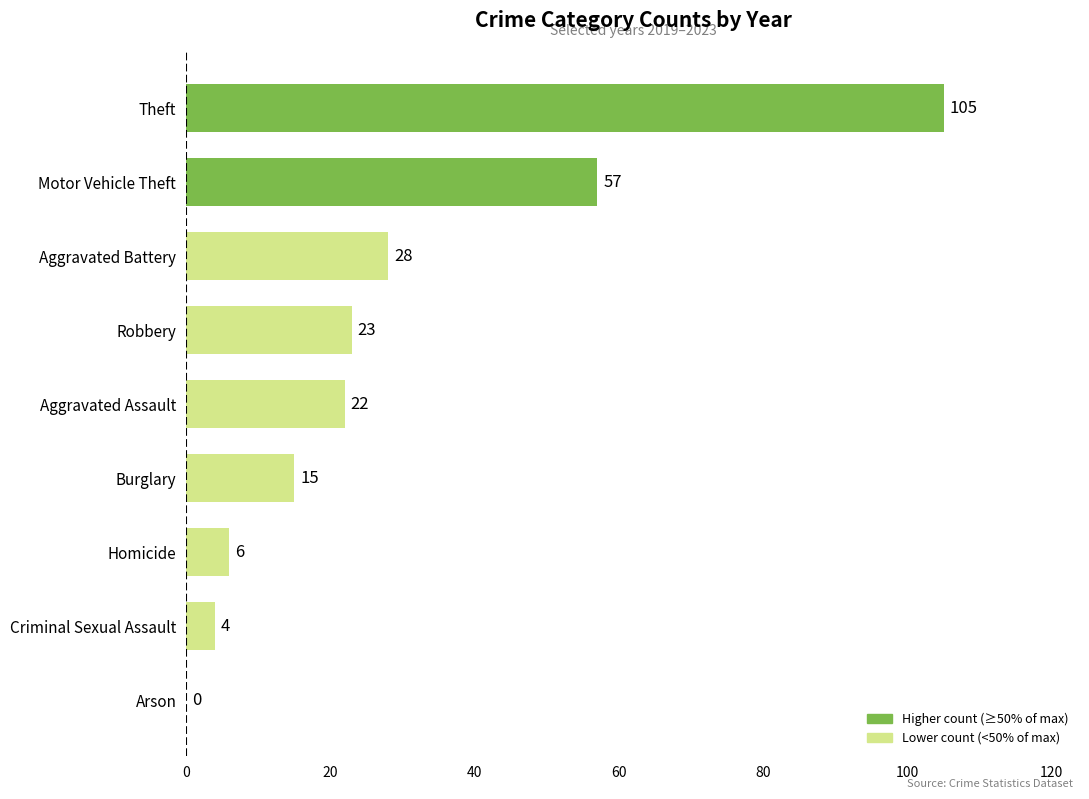

Are the bars grouped side by side (vs. stacked)?

No